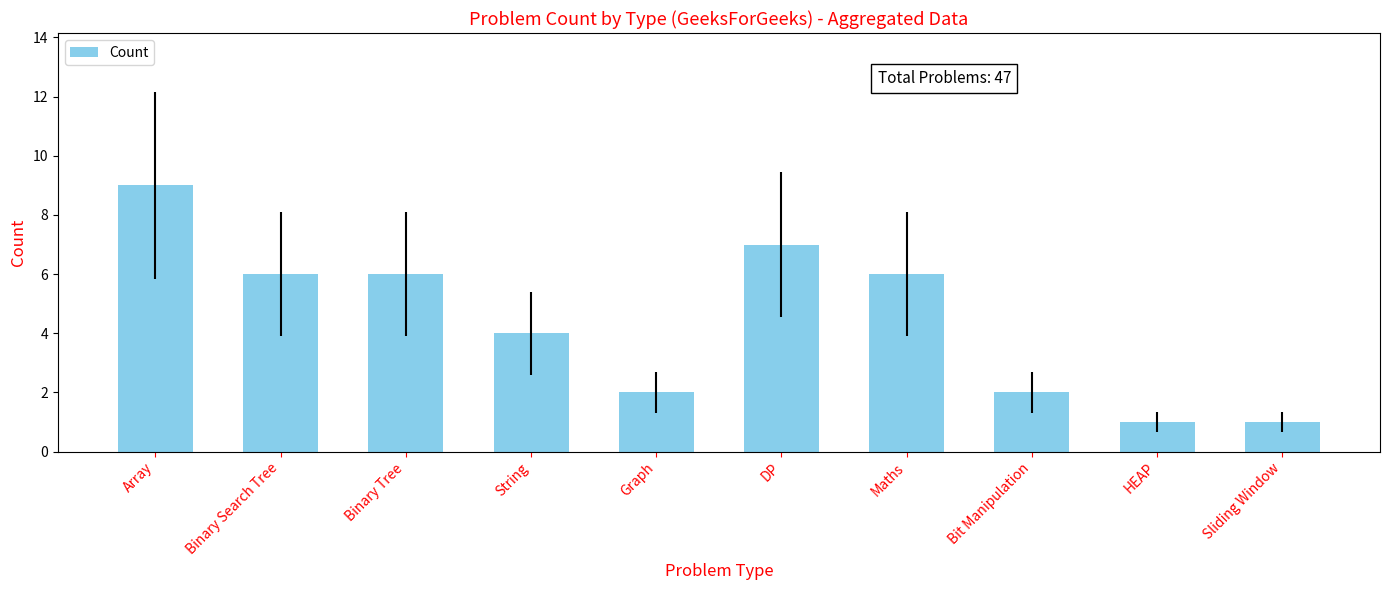

What is the greatest value displayed?

9